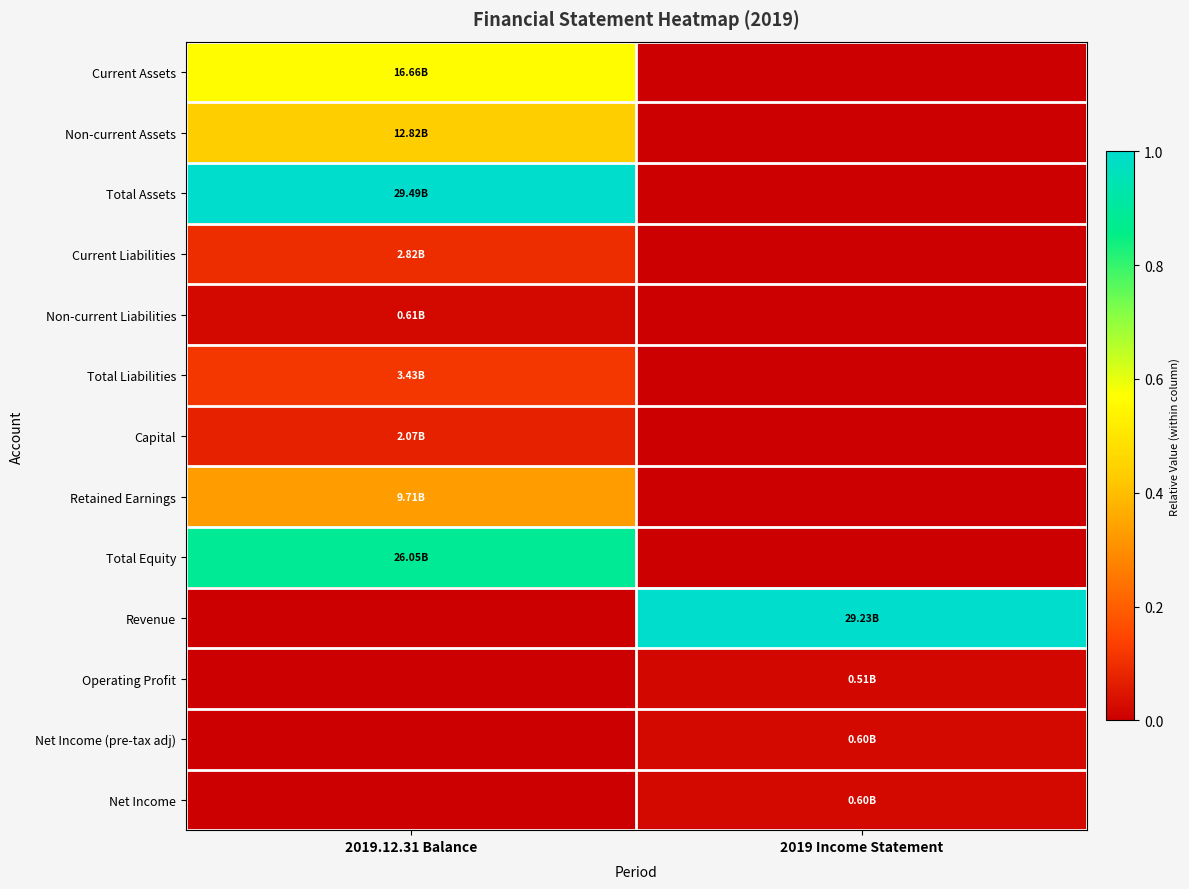

Reading left to right, list all the values displayed in this chart.

Current Assets: 2019.12.31 Balance=0.6	2019 Income Statement=0.0
Non-current Assets: 2019.12.31 Balance=0.4	2019 Income Statement=0.0
Total Assets: 2019.12.31 Balance=1.0	2019 Income Statement=0.0
Current Liabilities: 2019.12.31 Balance=0.1	2019 Income Statement=0.0
Non-current Liabilities: 2019.12.31 Balance=0.0	2019 Income Statement=0.0
Total Liabilities: 2019.12.31 Balance=0.1	2019 Income Statement=0.0
Capital: 2019.12.31 Balance=0.1	2019 Income Statement=0.0
Retained Earnings: 2019.12.31 Balance=0.3	2019 Income Statement=0.0
Total Equity: 2019.12.31 Balance=0.9	2019 Income Statement=0.0
Revenue: 2019.12.31 Balance=0.0	2019 Income Statement=1.0
Operating Profit: 2019.12.31 Balance=0.0	2019 Income Statement=0.0
Net Income (pre-tax adj): 2019.12.31 Balance=0.0	2019 Income Statement=0.0
Net Income: 2019.12.31 Balance=0.0	2019 Income Statement=0.0